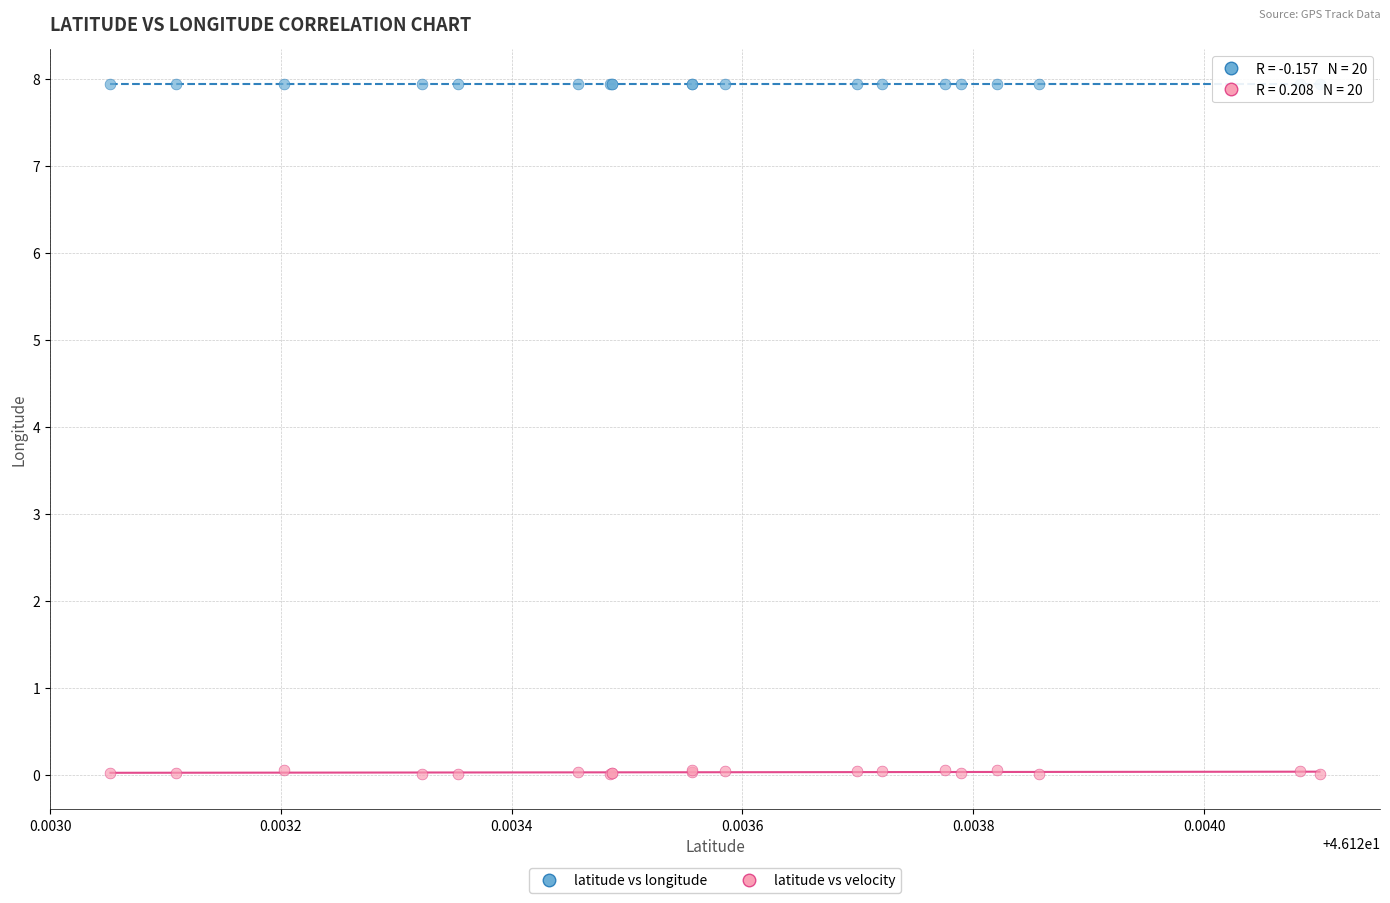

What are all the series names shown in the legend?

latitude vs longitude, latitude vs velocity